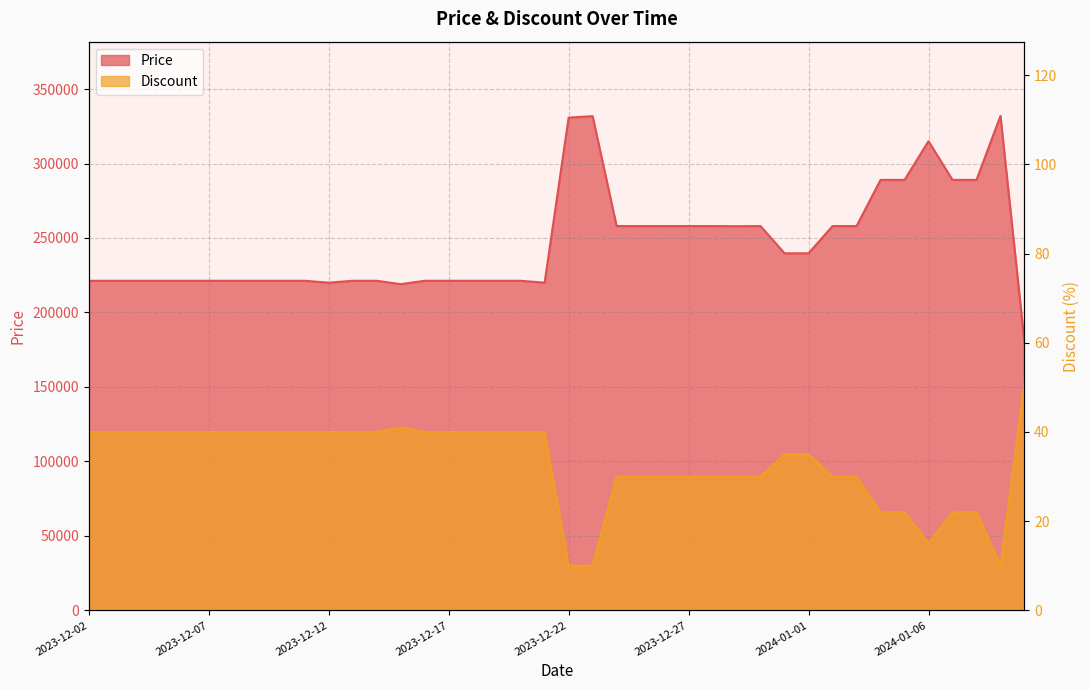

What is the average value of the Price series?

246692